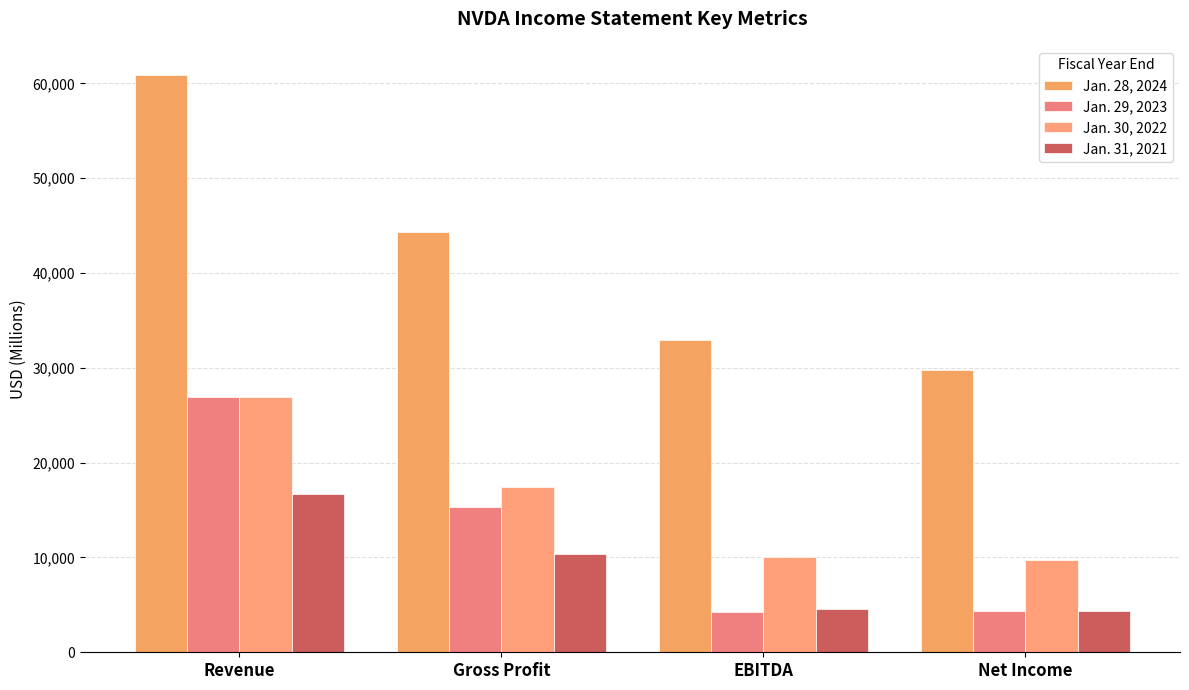

What is the difference between the maximum and minimum values in the Jan. 29, 2023 series?

22750